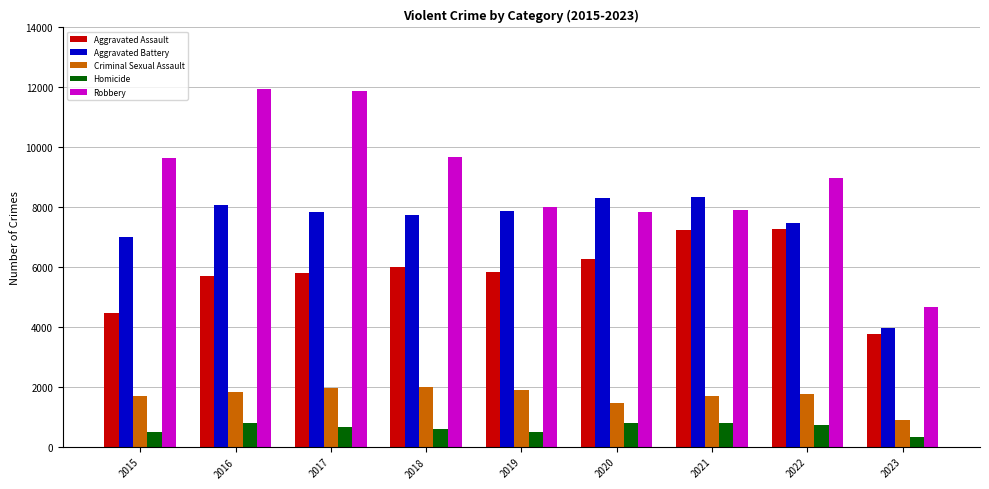

The value of Aggravated Battery at 2019 is 7857. True or false?

True